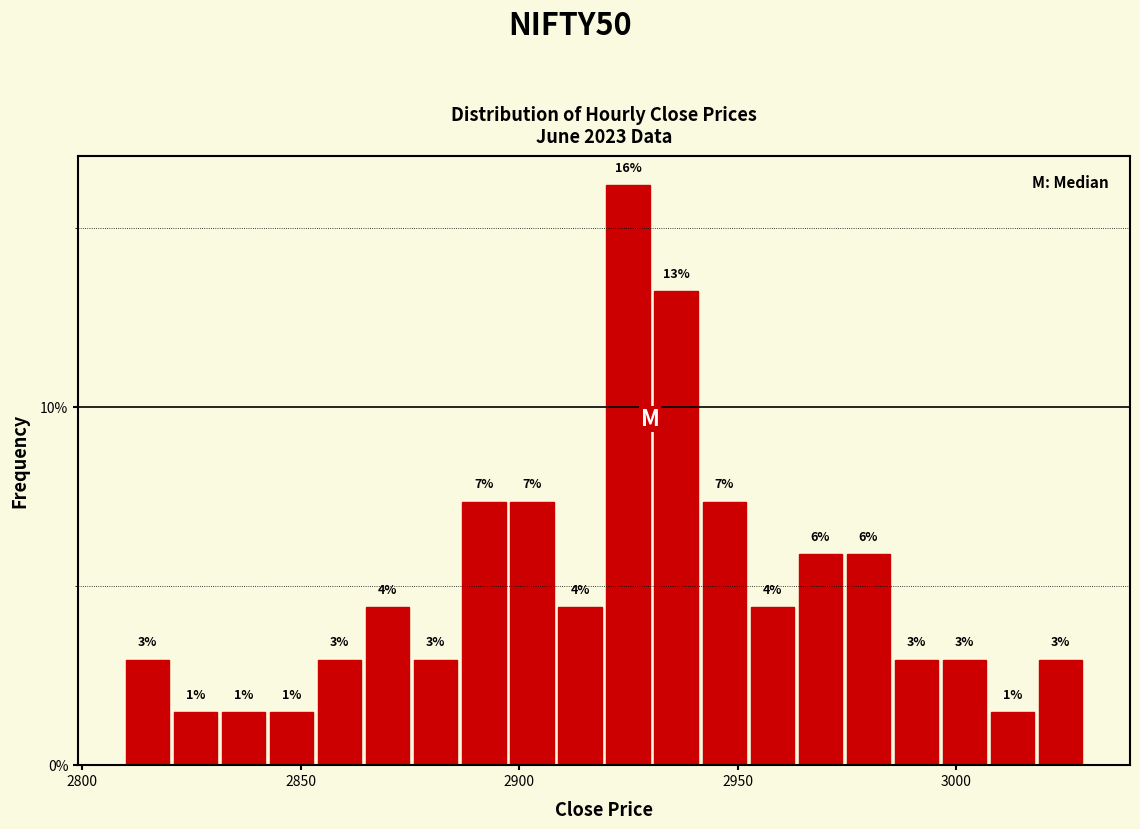

Around what value on the x-axis is the tallest bar? Give the approximate position of its centre, as read against the axis.

2925